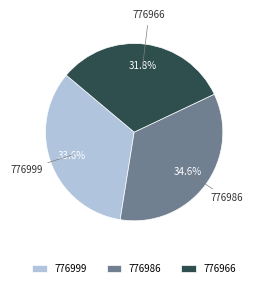

Which has a higher value, 776999 or 776986?

776986